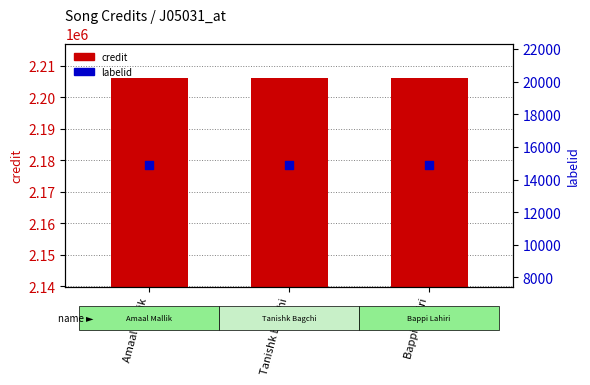

Which series contains the lowest Y value?

labelid